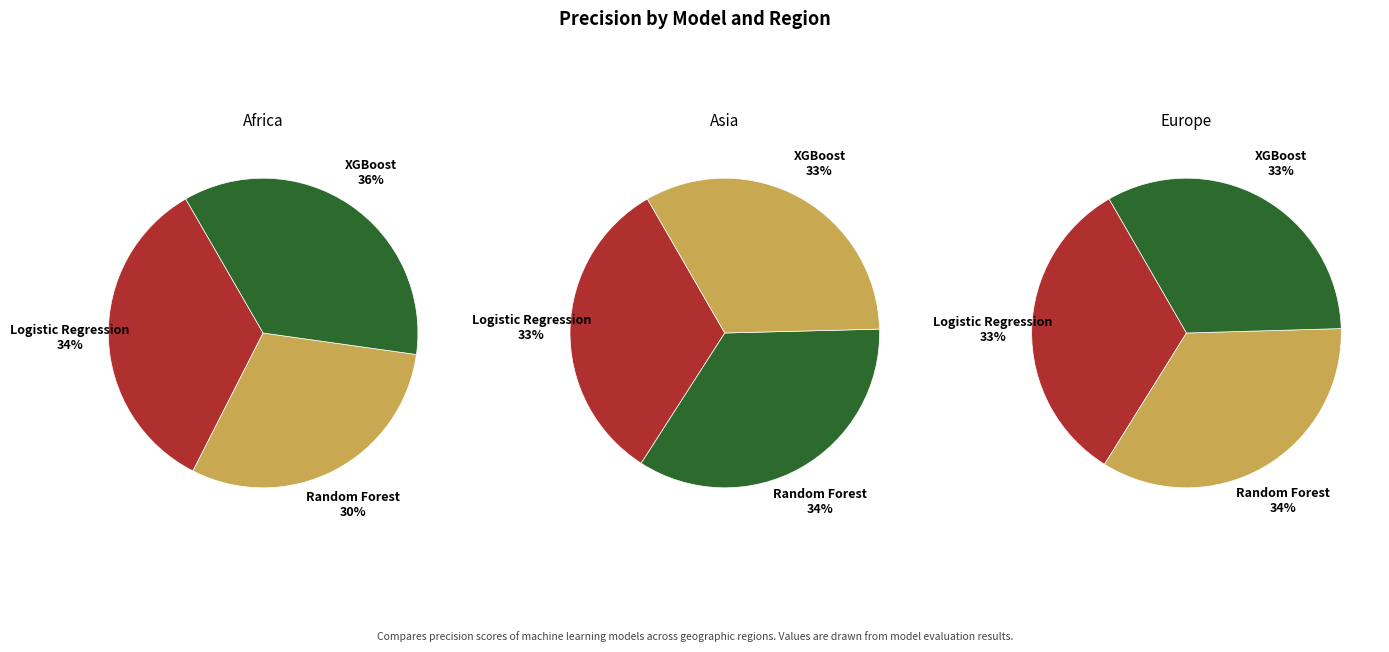

Rank the series at Random Forest from lowest to highest value.

Africa, Asia, Europe